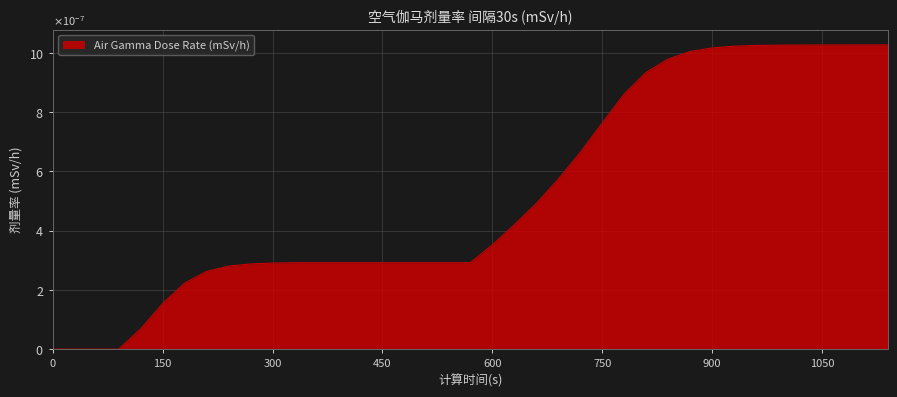

Does the chart have visible grid lines?

Yes